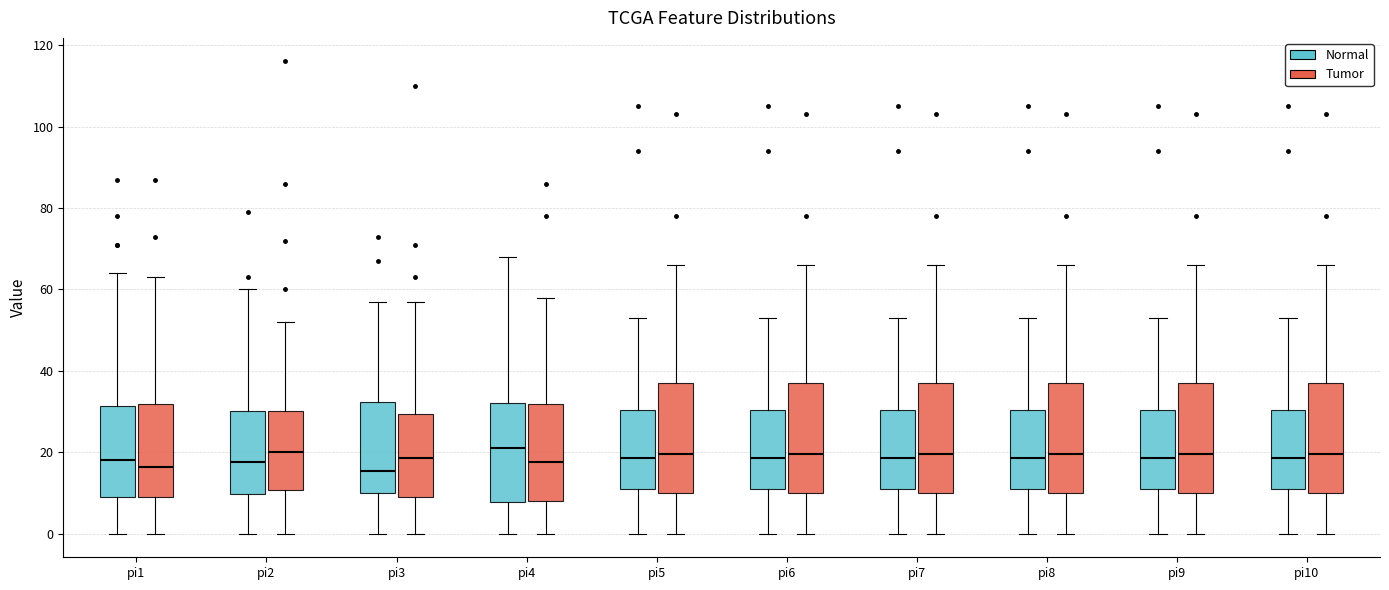

Where is the lower edge of the box for pi1 (Normal) on the y-axis? The values are not printed on the chart, so give them approximately, as read against the axis.

10